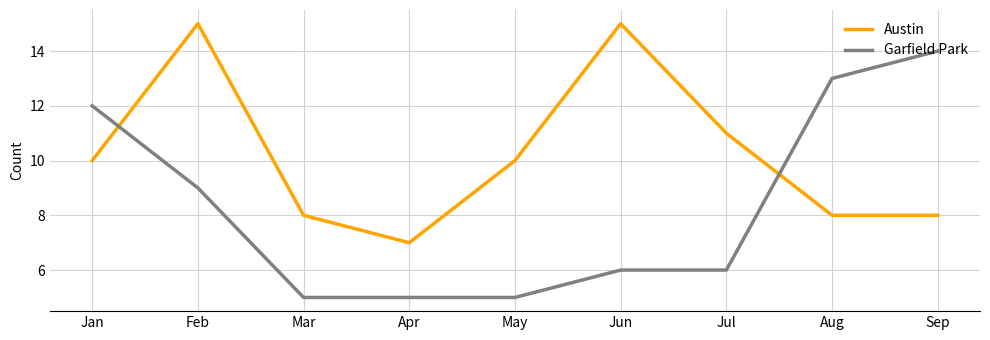

At which label is Garfield Park closest to 9?

Feb